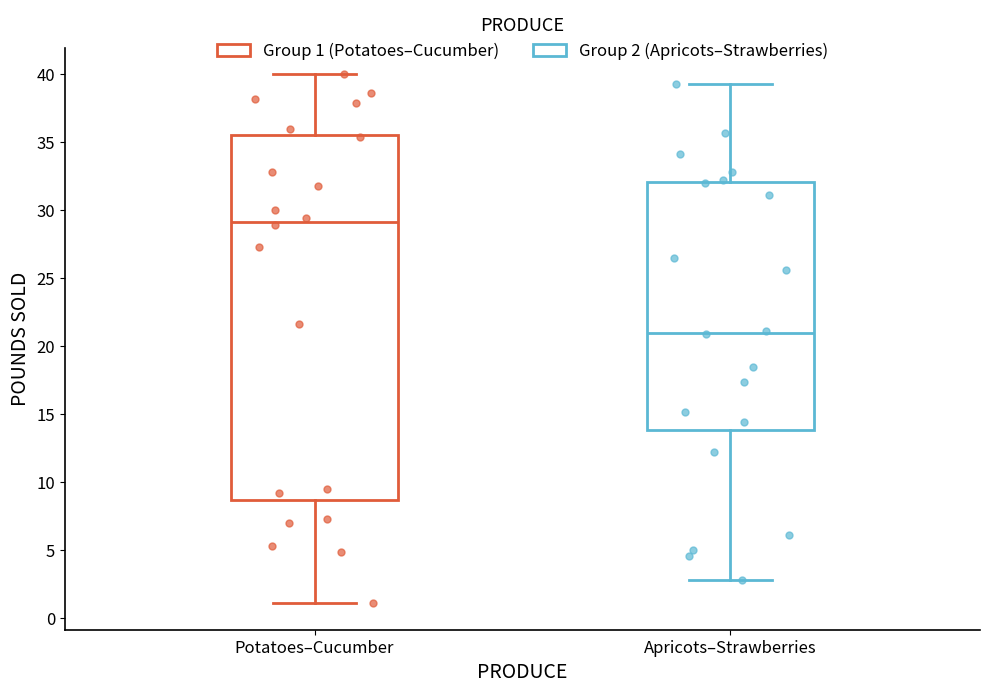

Reading left to right, read every box against the y-axis: the position of its median line, the range the box covers, and the ends of its whiskers. The values are not printed on the chart, so give them approximately, as read against the axis.

Potatoes–Cucumber: median 29.0, box 8.5 to 35.5, whiskers 1.0 to 40.0
Apricots–Strawberries: median 21.0, box 14.0 to 32.0, whiskers 3.0 to 39.5